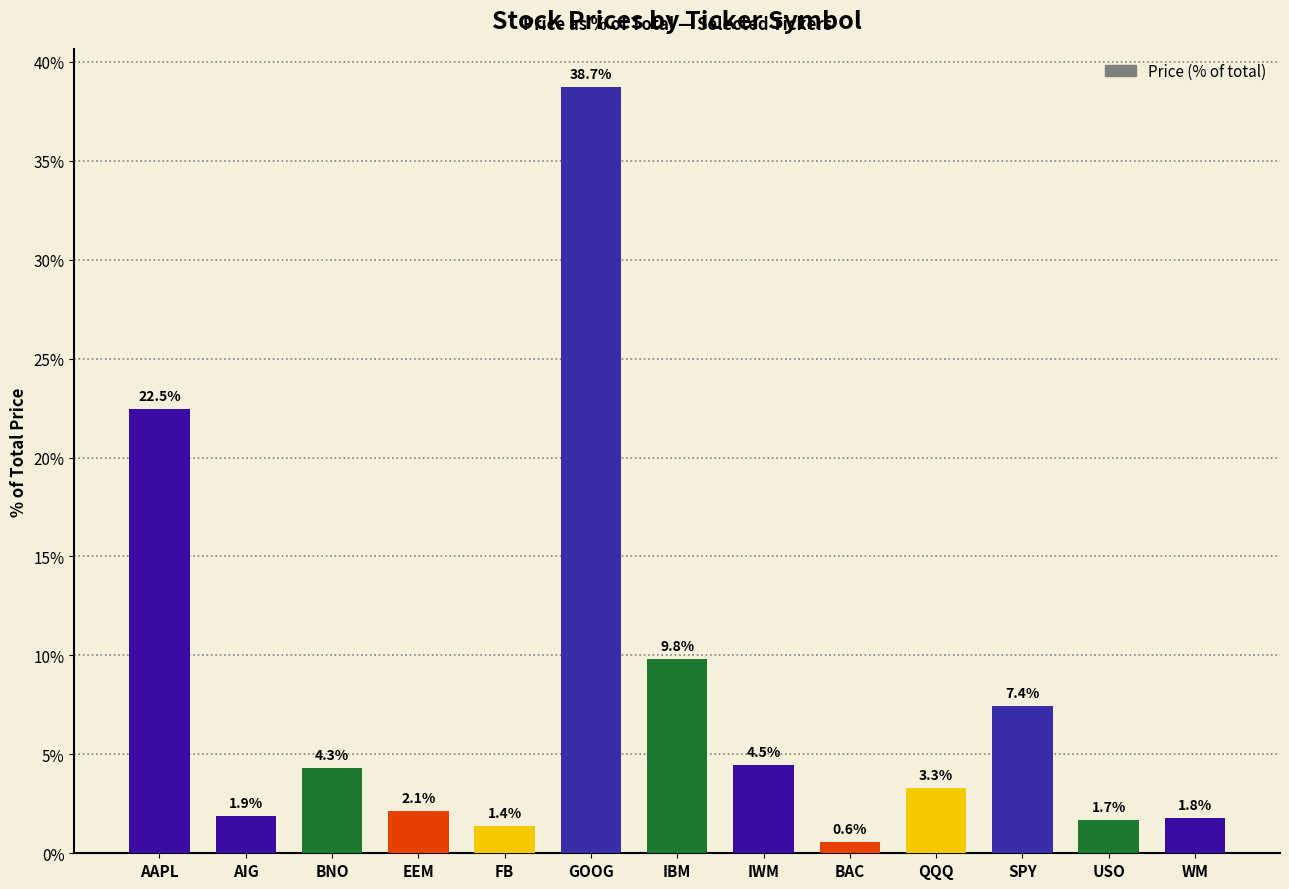

List the labels in order of value, smallest first.

BAC, FB, USO, WM, AIG, EEM, QQQ, BNO, IWM, SPY, IBM, AAPL, GOOG